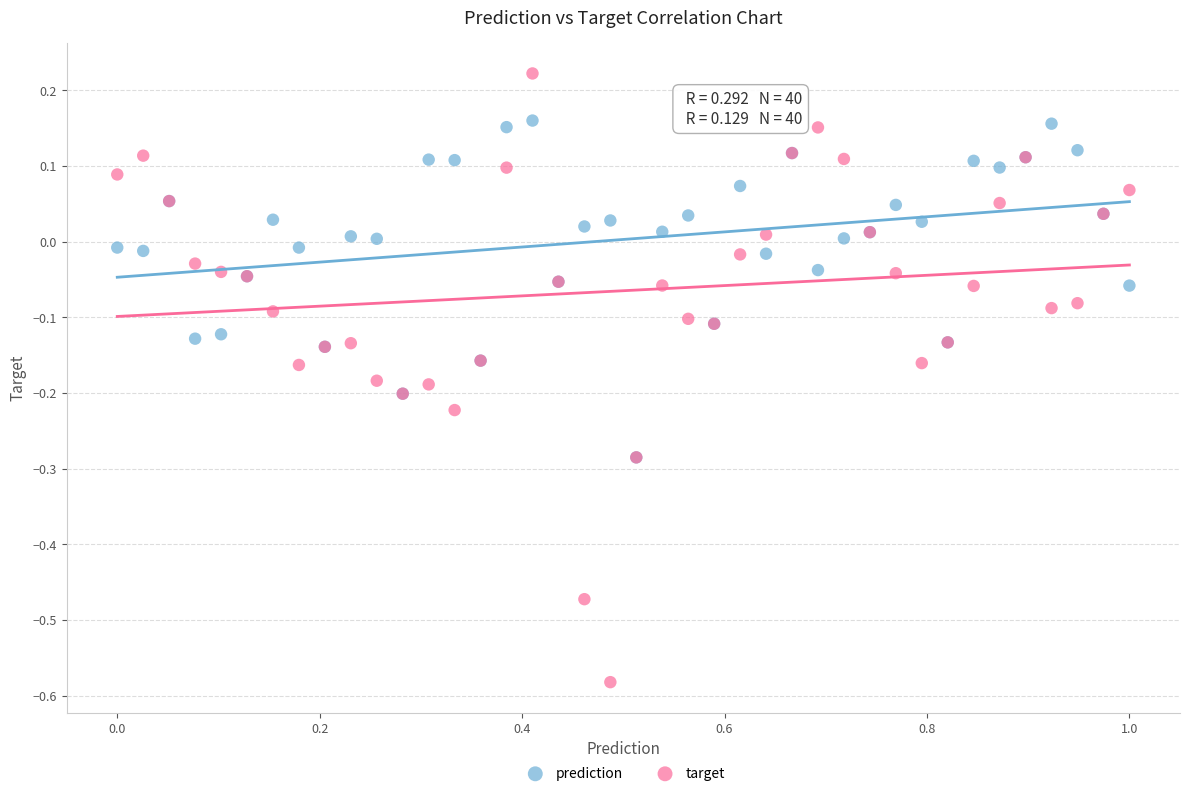

What are all the series names shown in the legend?

prediction, target